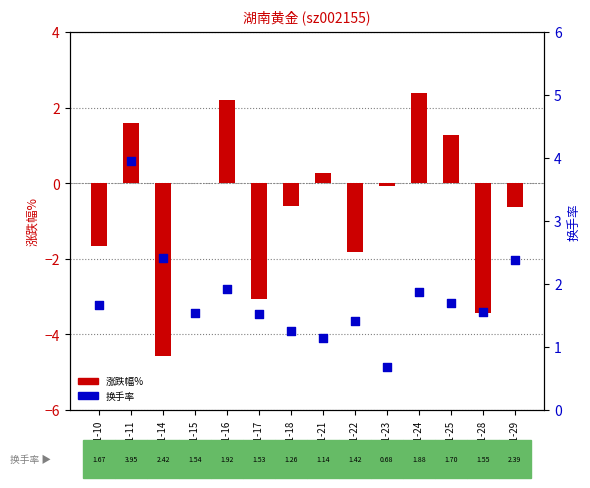

Is the value of 换手率 at 2022-11-11 greater than the value of 涨跌幅% at 2022-11-16?

Yes